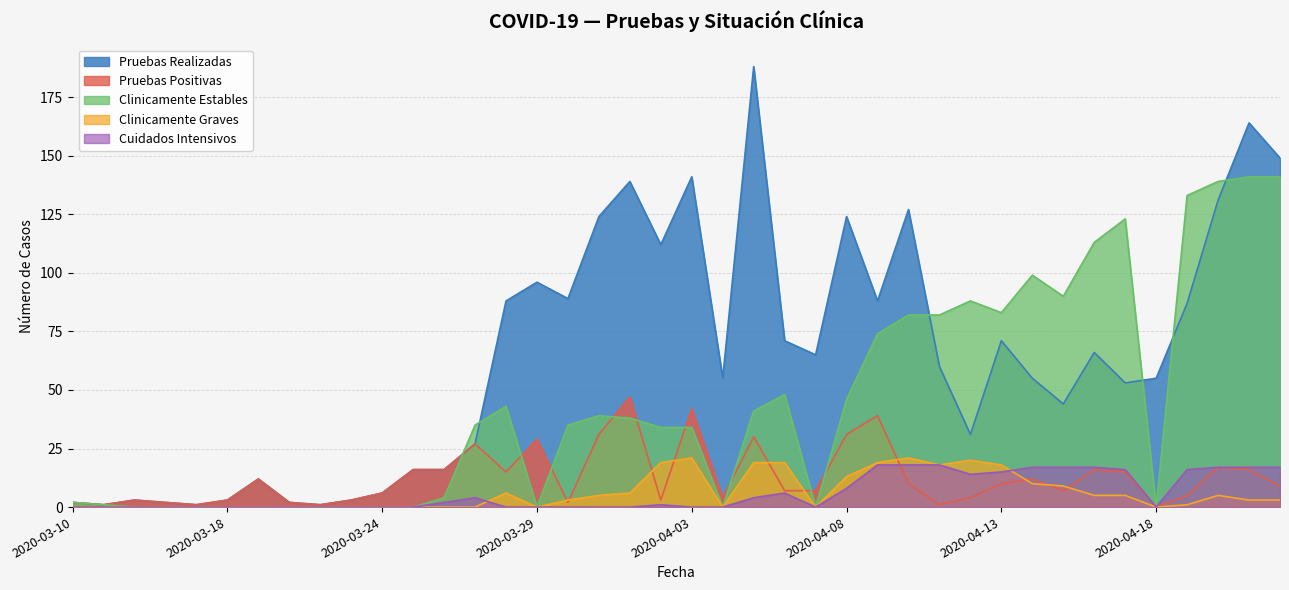

Which series changed the most between 2020-03-15 and 2020-03-25?

Pruebas Realizadas